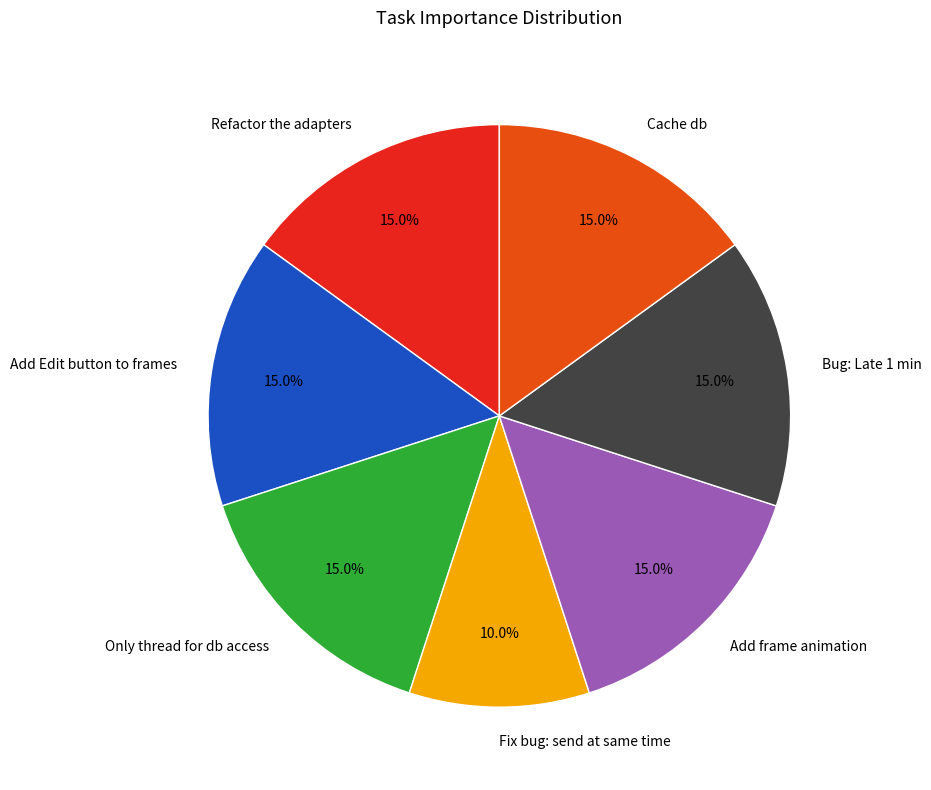

To the nearest percent, what is the average slice percentage?

14%